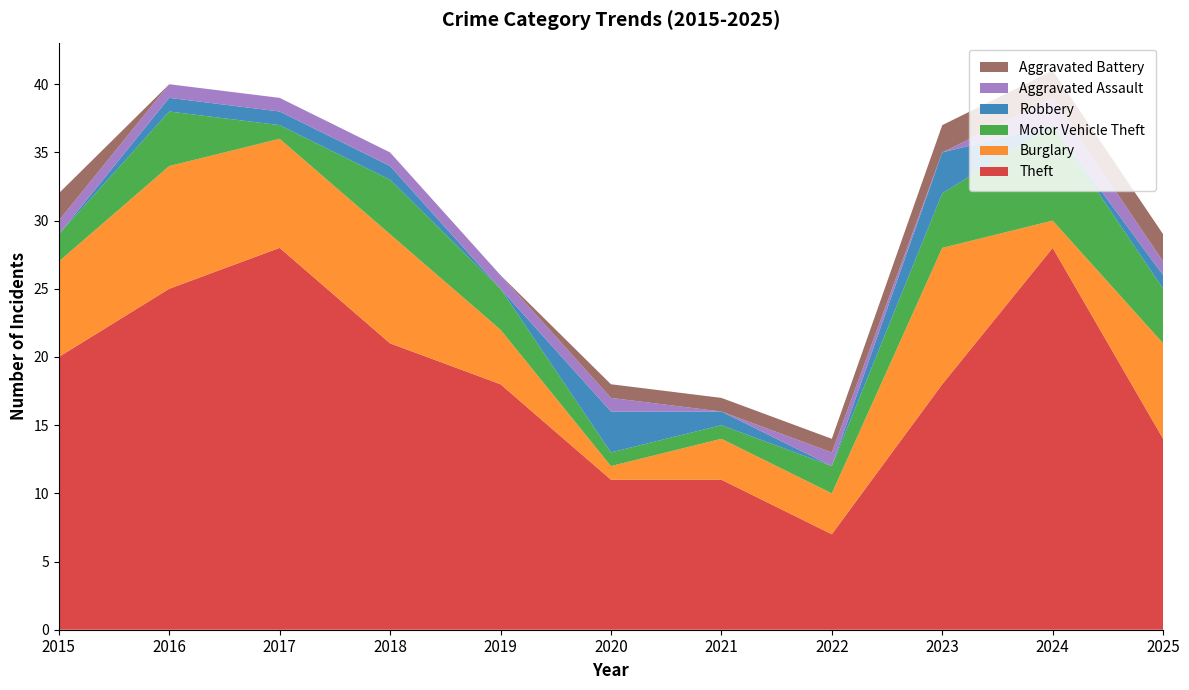

Reading left to right, extract all data points from this chart.

Theft: 20	25	28	21	18	11	11	7	18	28	14
Burglary: 7	9	8	8	4	1	3	3	10	2	7
Motor Vehicle Theft: 2	4	1	4	3	1	1	2	4	7	4
Robbery: 0	1	1	1	0	3	1	0	3	0	1
Aggravated Assault: 1	1	1	1	1	1	0	1	0	2	1
Aggravated Battery: 2	0	0	0	0	1	1	1	2	2	2